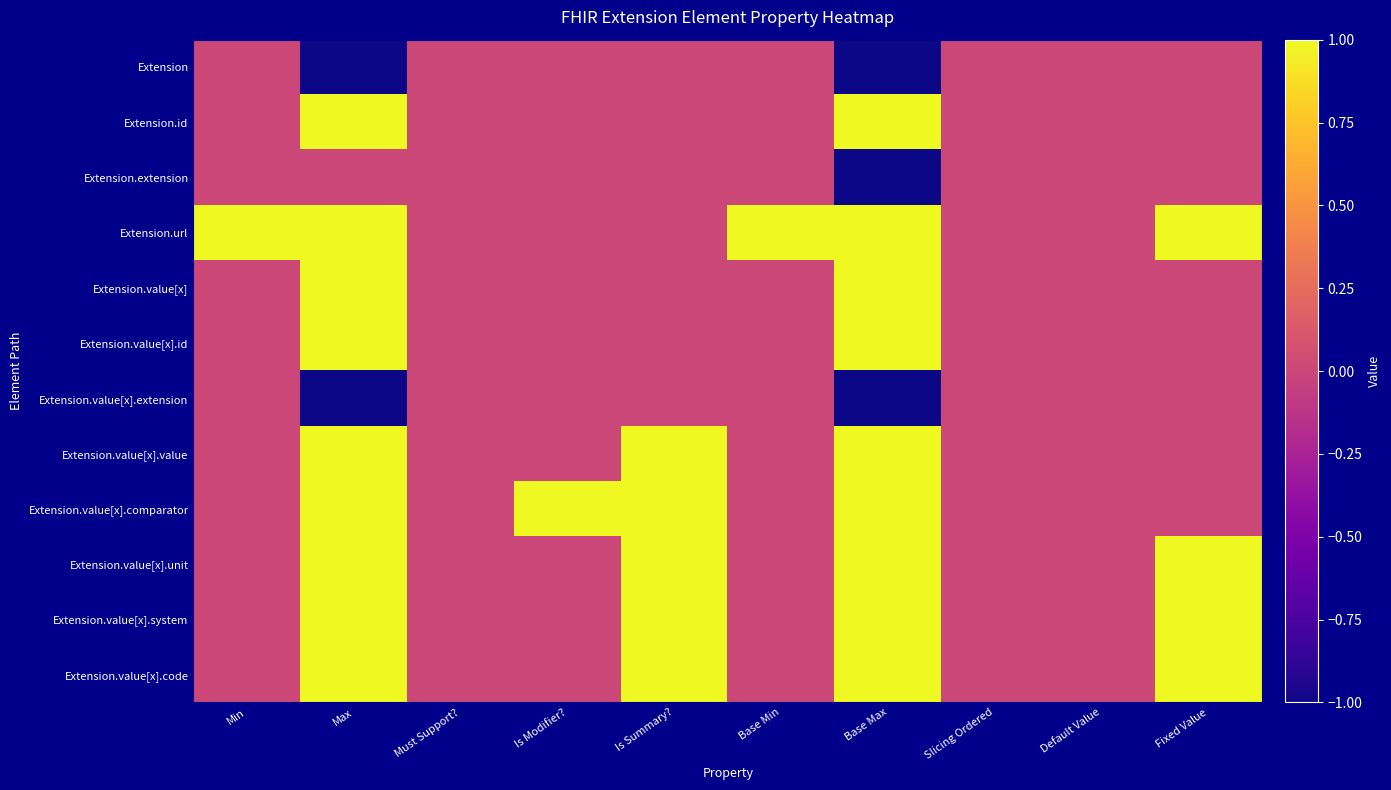

Which series has the largest total across all categories?

Extension.url